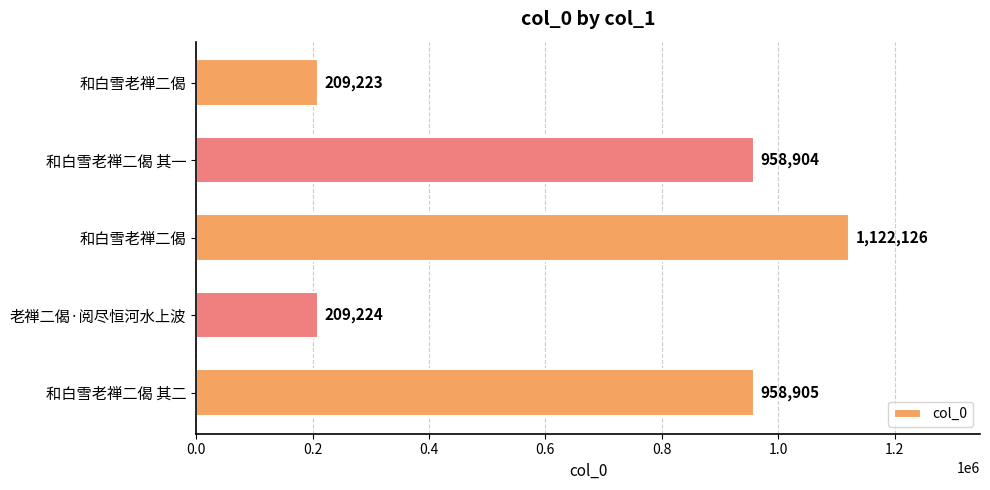

Does the chart contain any negative values?

No